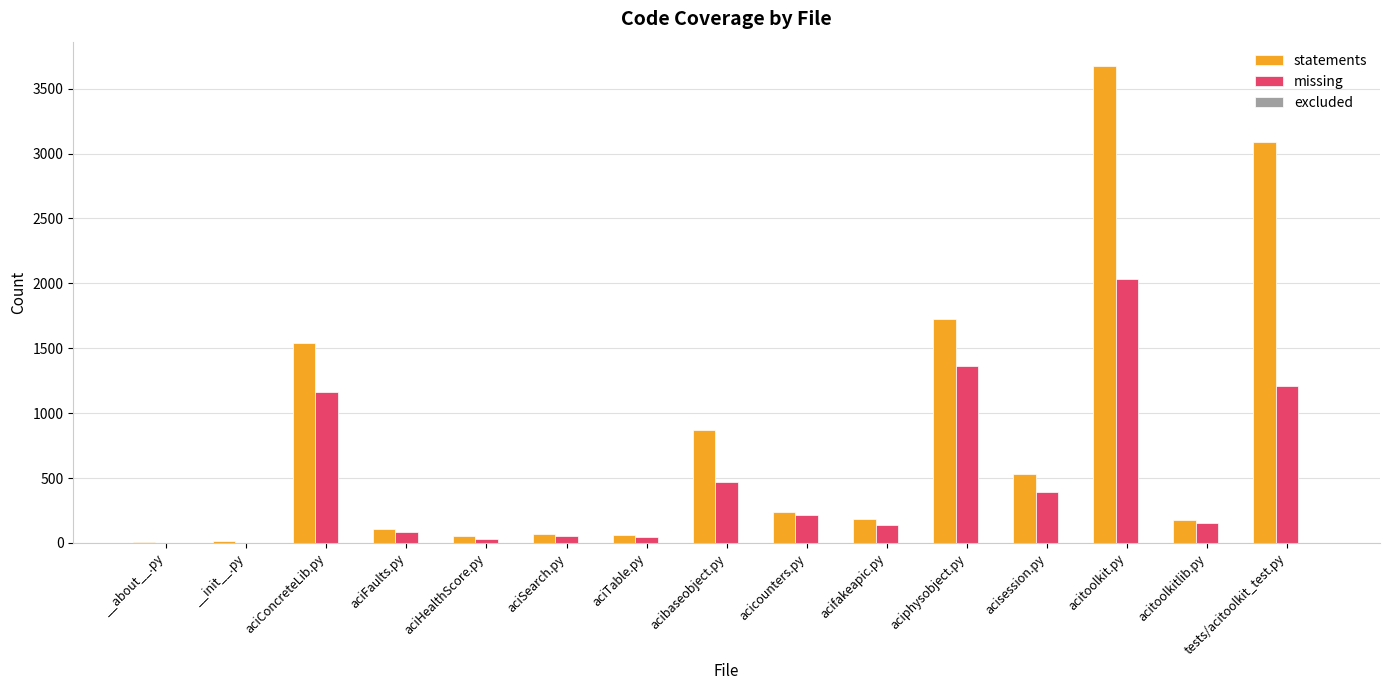

The value of missing at tests/acitoolkit_test.py is 1805. True or false?

False